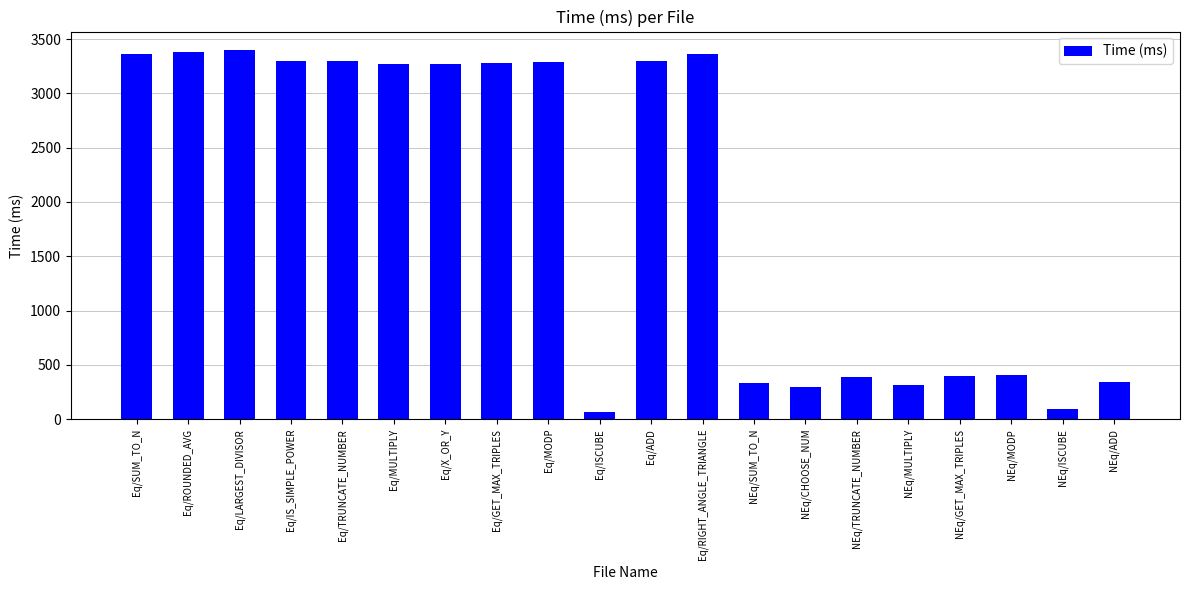

What is the sum of all values?

39141